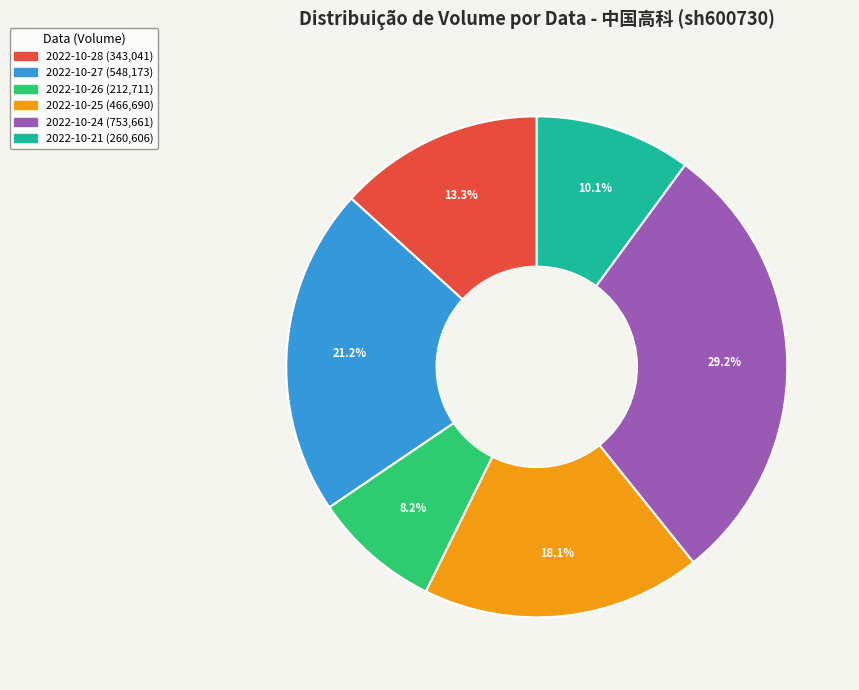

What portion of the pie excludes 2022-10-21?

89.9%